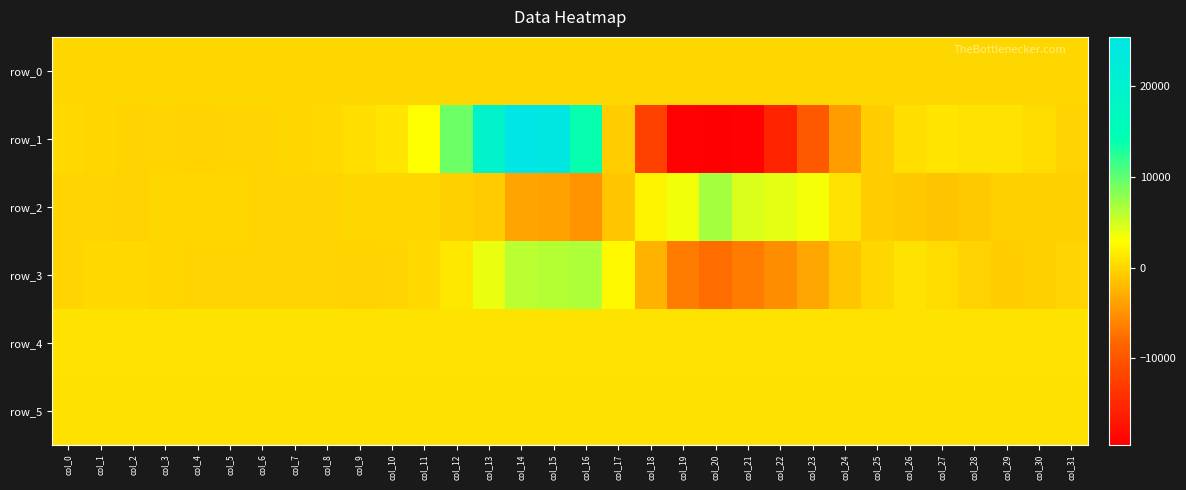

Rank the series at col_5 from lowest to highest value.

row_3, row_1, row_2, row_0, row_5, row_4